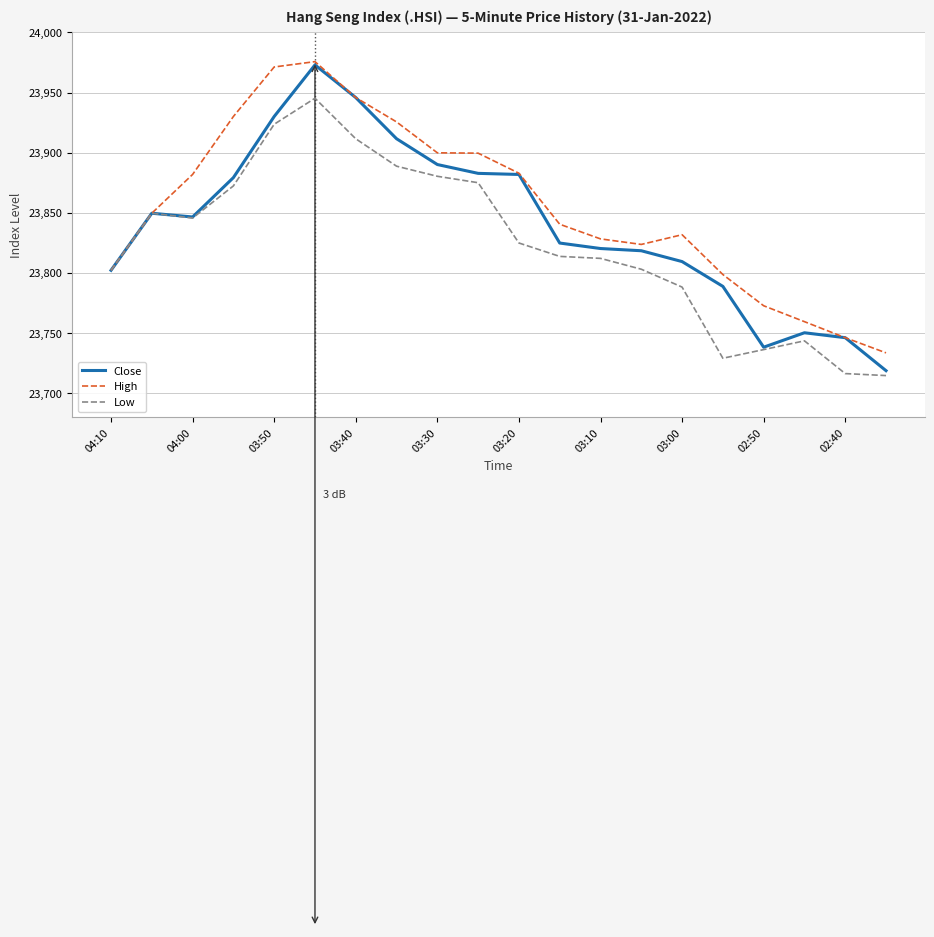

Which series has the largest range (max minus min)?

Close